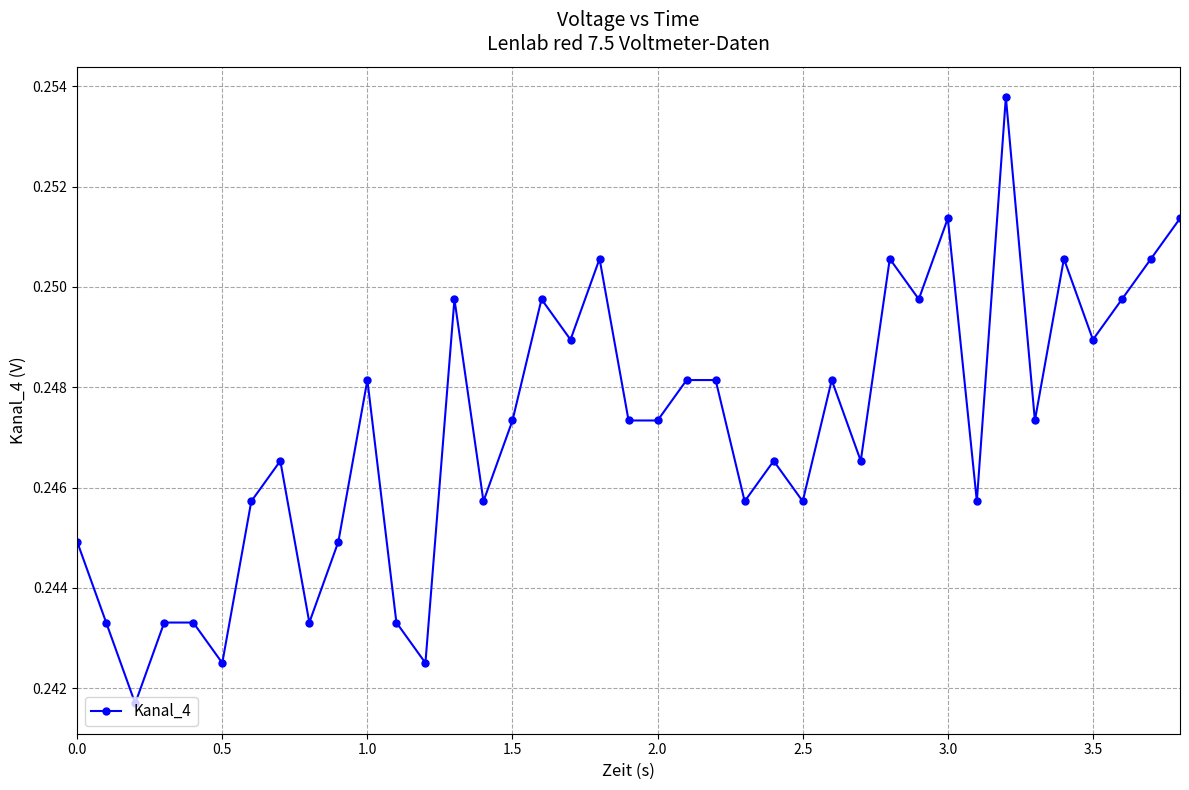

How many values are between 0 and 1?

39